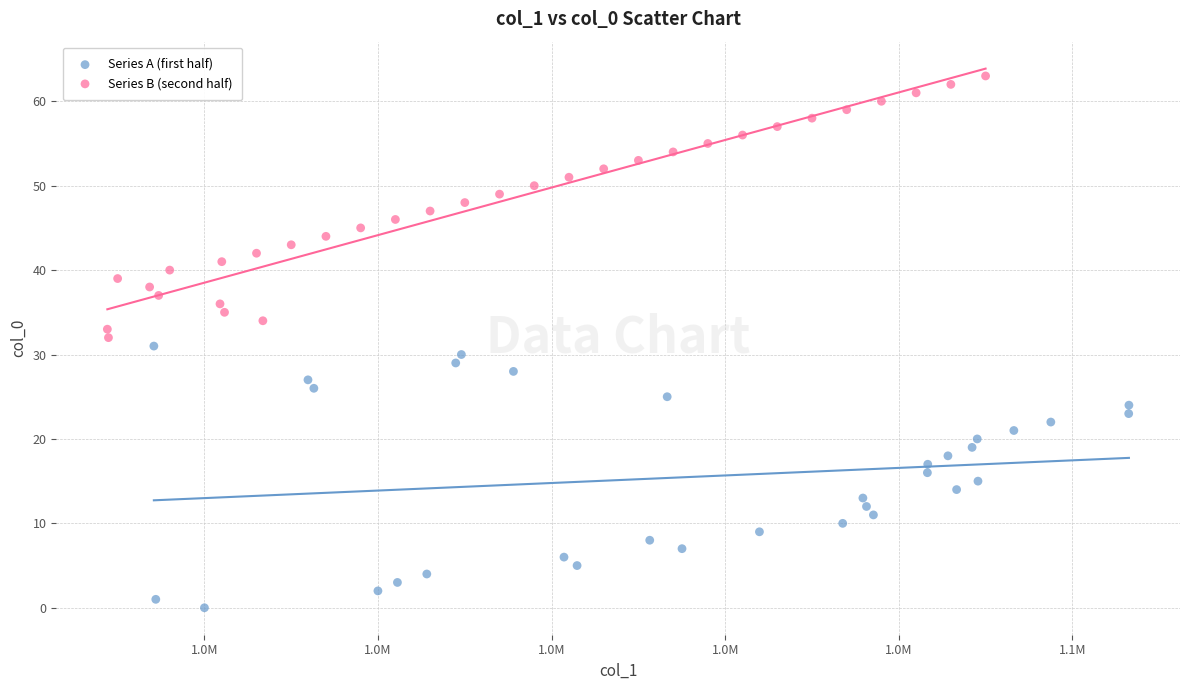

Which series contains the lowest Y value?

Series A (first half)